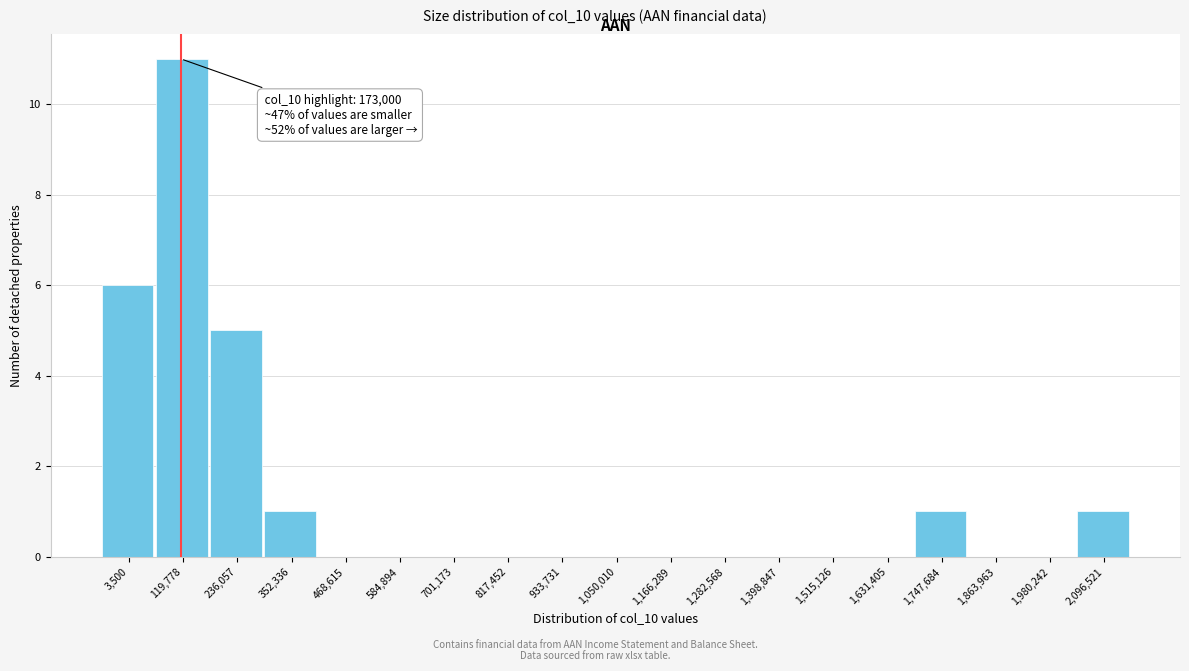

Reading right to left, transcribe all the data shown in this chart.

2,096,521=1	1,980,242=0	1,863,963=0	1,747,684=1	1,631,405=0	1,515,126=0	1,398,847=0	1,282,568=0	1,166,289=0	1,050,010=0	933,731=0	817,452=0	701,173=0	584,894=0	468,615=0	352,336=1	236,057=5	119,778=11	3,500=6